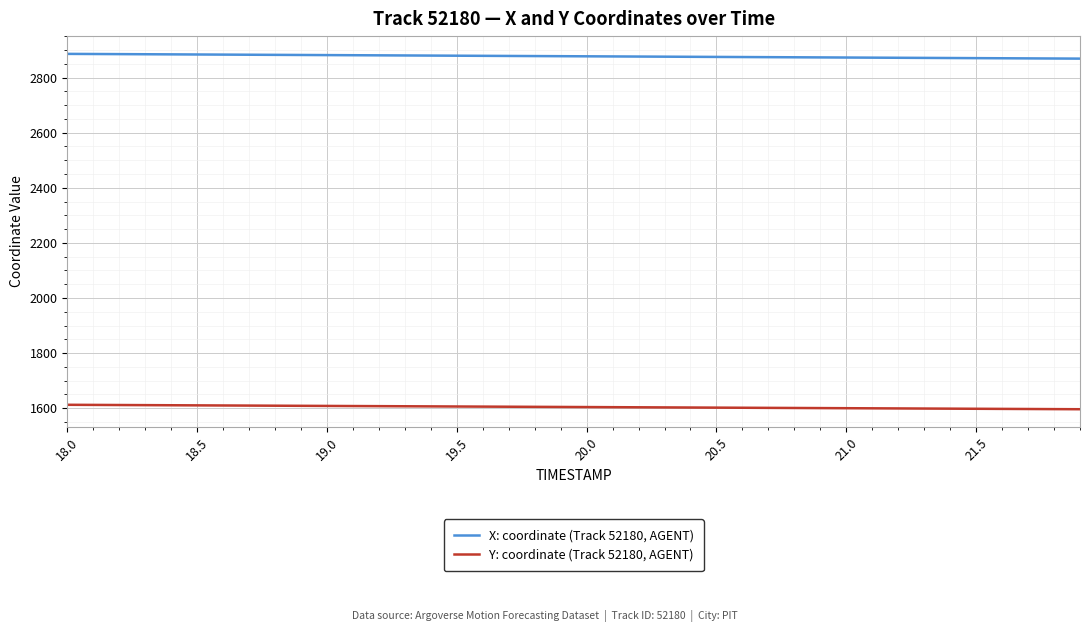

Which series has the largest total across all categories?

X: coordinate (Track 52180, AGENT)